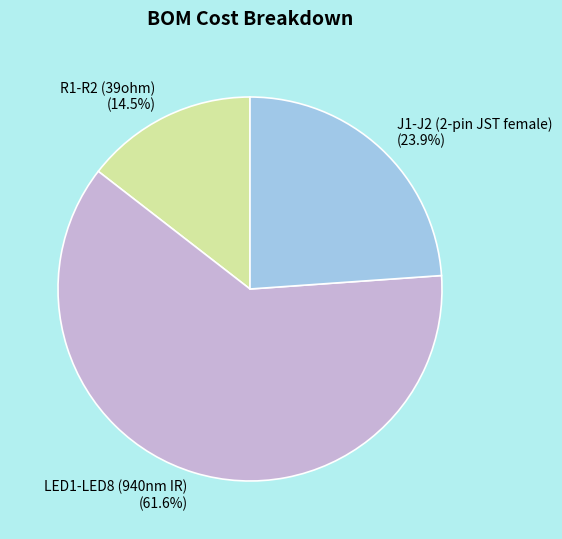

What percentage is NOT represented by R1-R2 (39ohm)?

85.5%